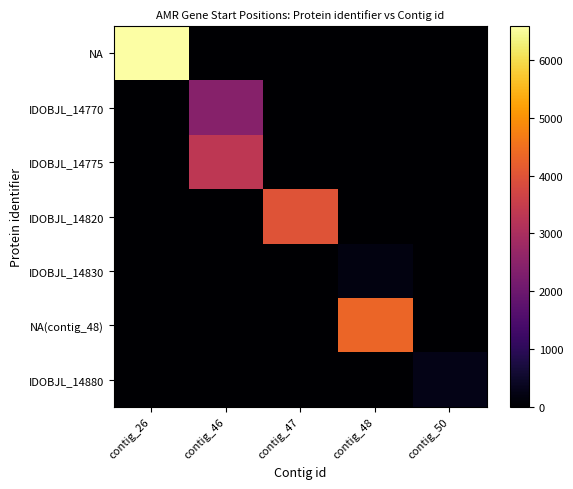

What is the total value across all series at contig_48?

4543